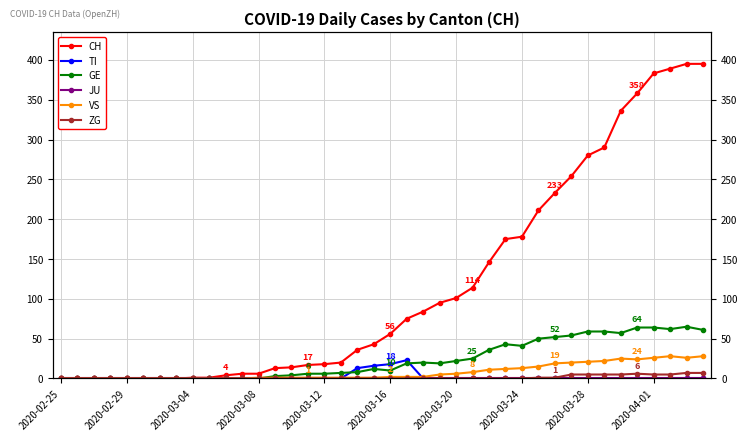

How many interior local valleys does the GE series have?

5